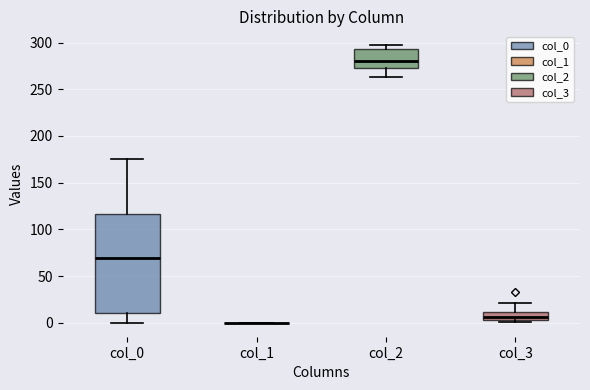

Comparing the boxes themselves (not the whiskers), which one is the tallest?

col_0